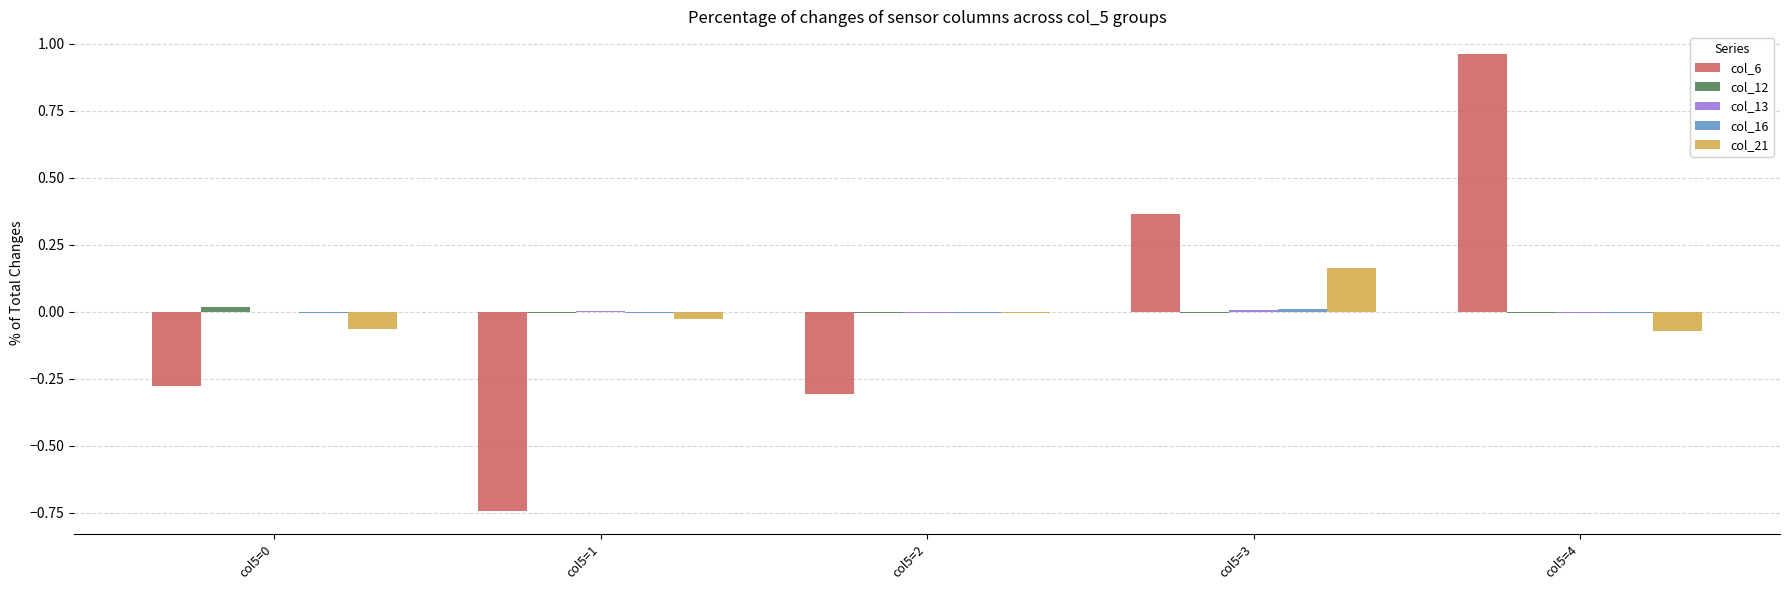

At which category is the sum across all series the highest?

col5=4